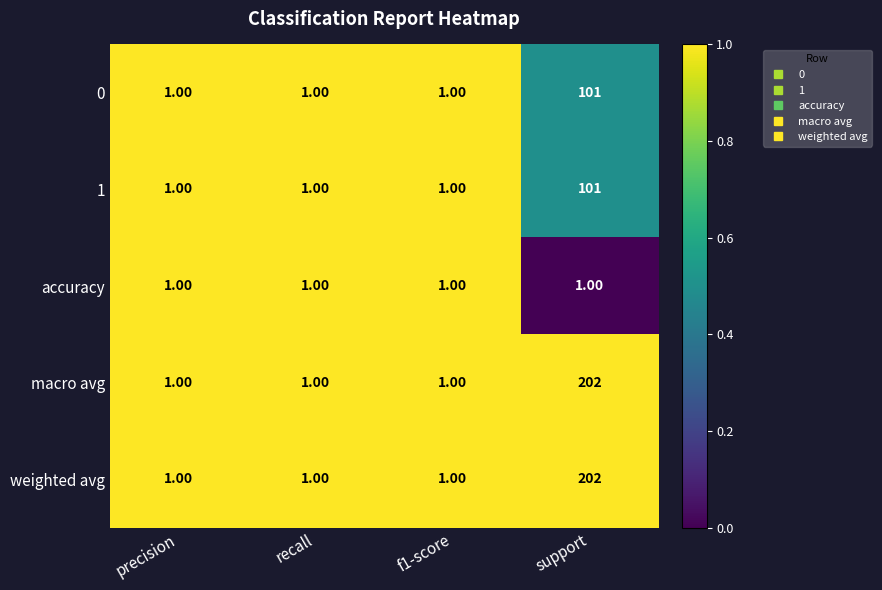

Which label corresponds to the largest value in the chart?

support